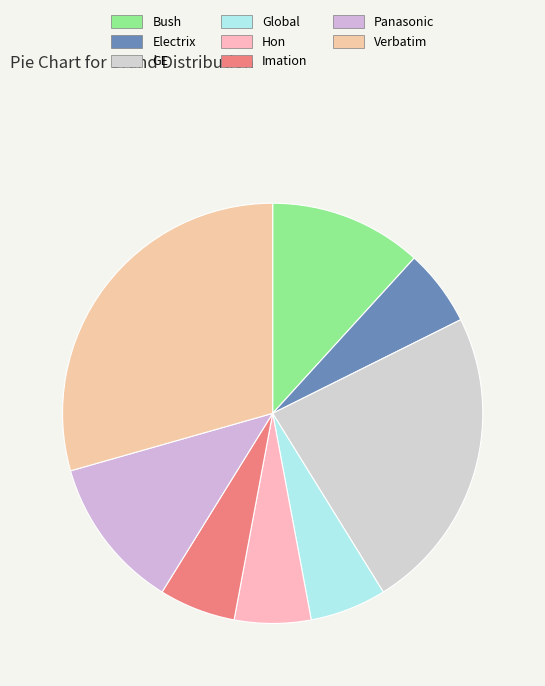

Which has a higher value, Panasonic or Imation?

Panasonic